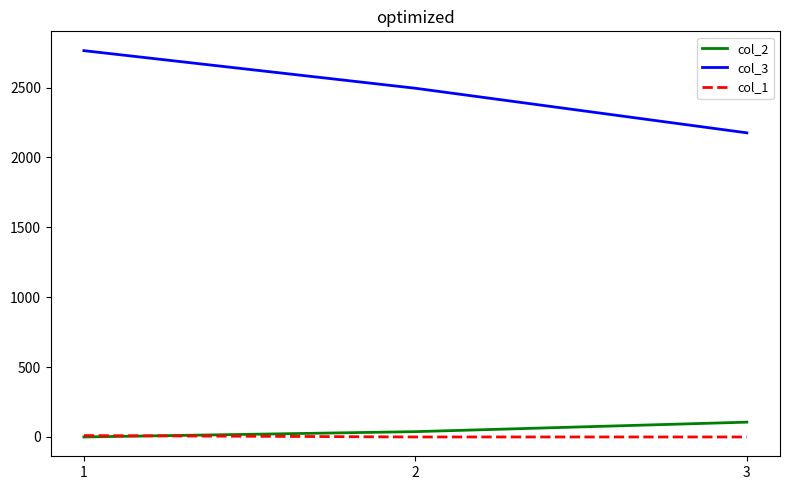

The value of col_1 at 2 is 0. True or false?

True